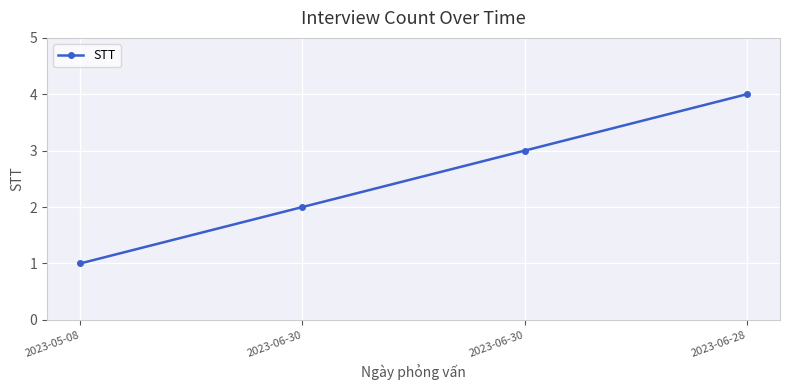

The value at 2023-06-28 is 4. True or false?

True